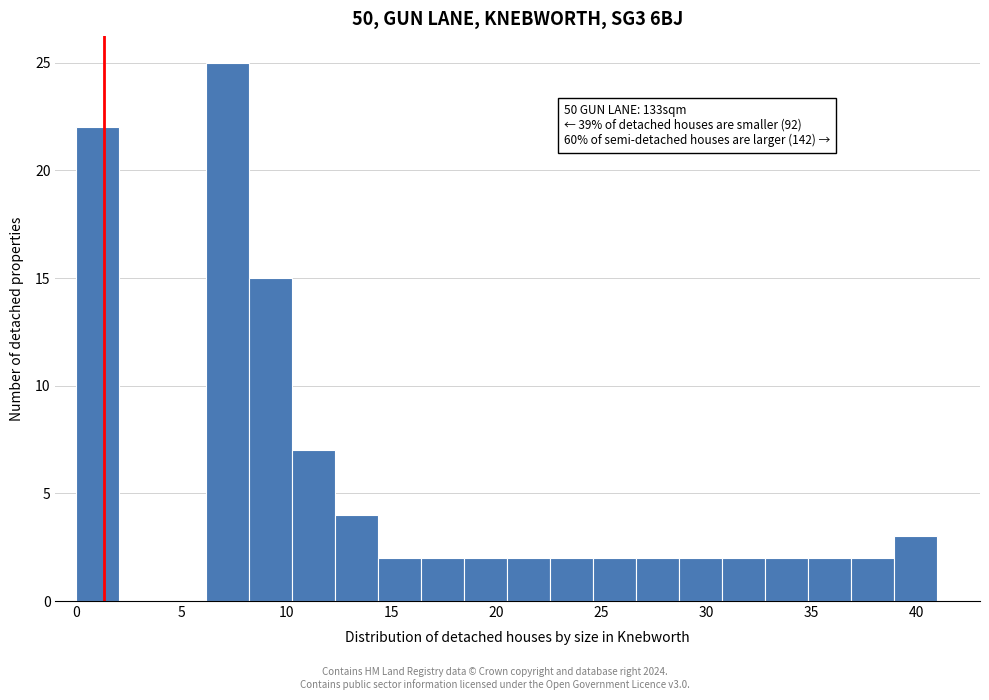

Over which range of the x-axis is the bar tallest?

6.15 to 8.20